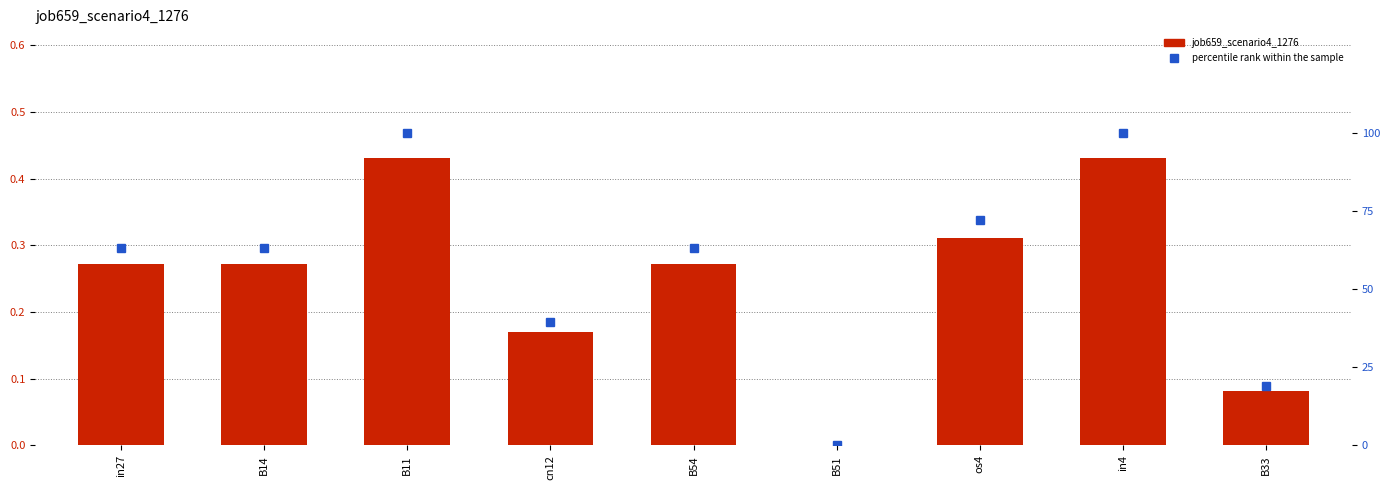

What is the approximate value of job659_scenario4_1276 at B14?

0.3